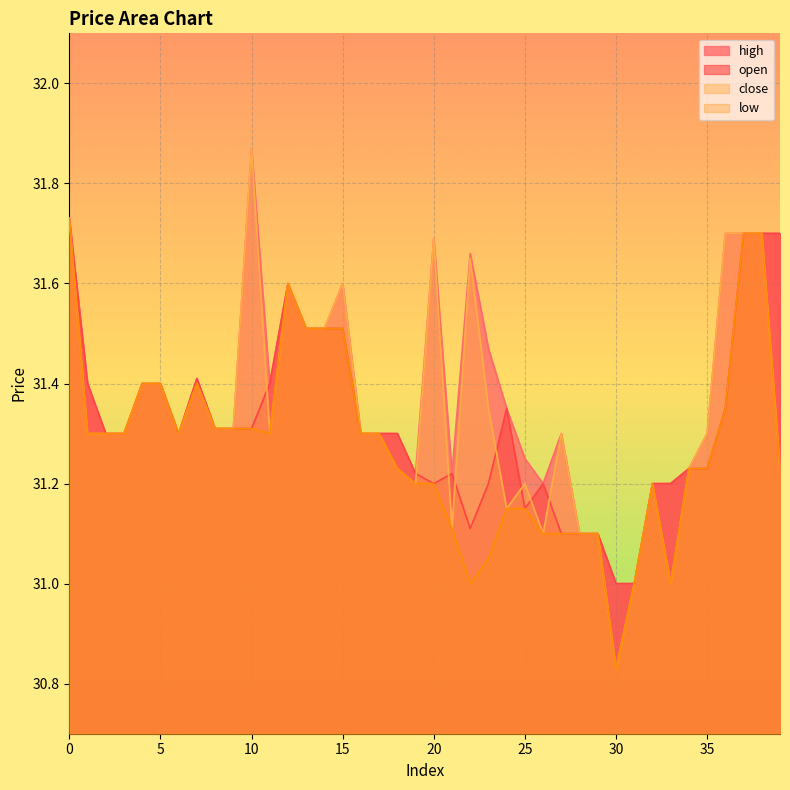

The value of close at 21 is 44.6. True or false?

False